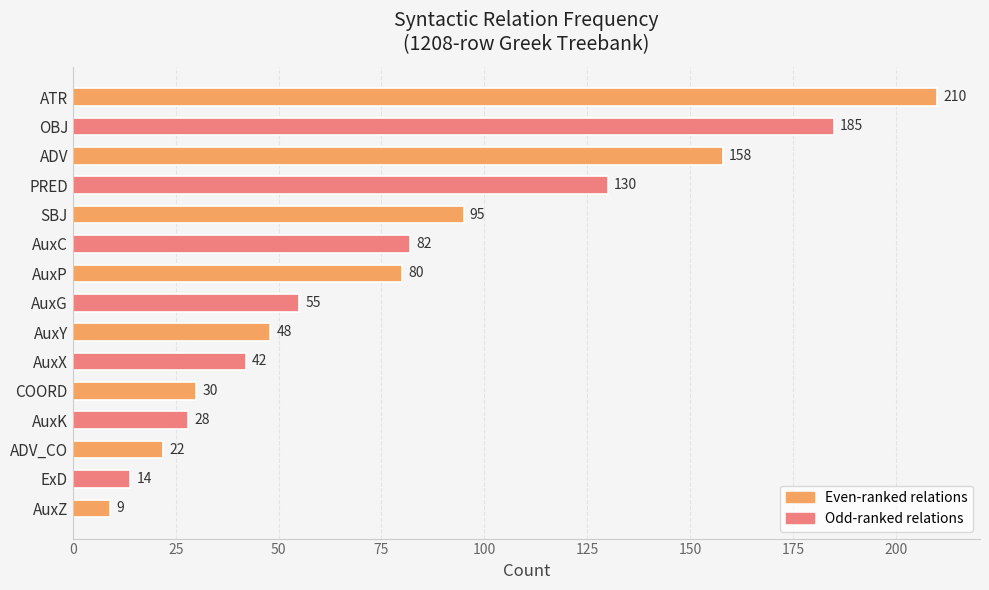

The chart shows a value of 55 at AuxG. True or false?

True